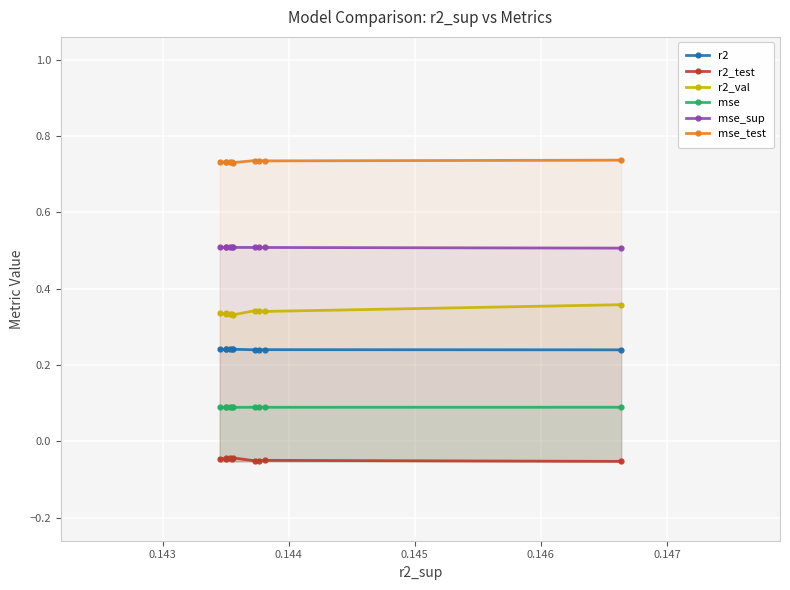

True or false: mse and mse_test intersect in this chart.

False